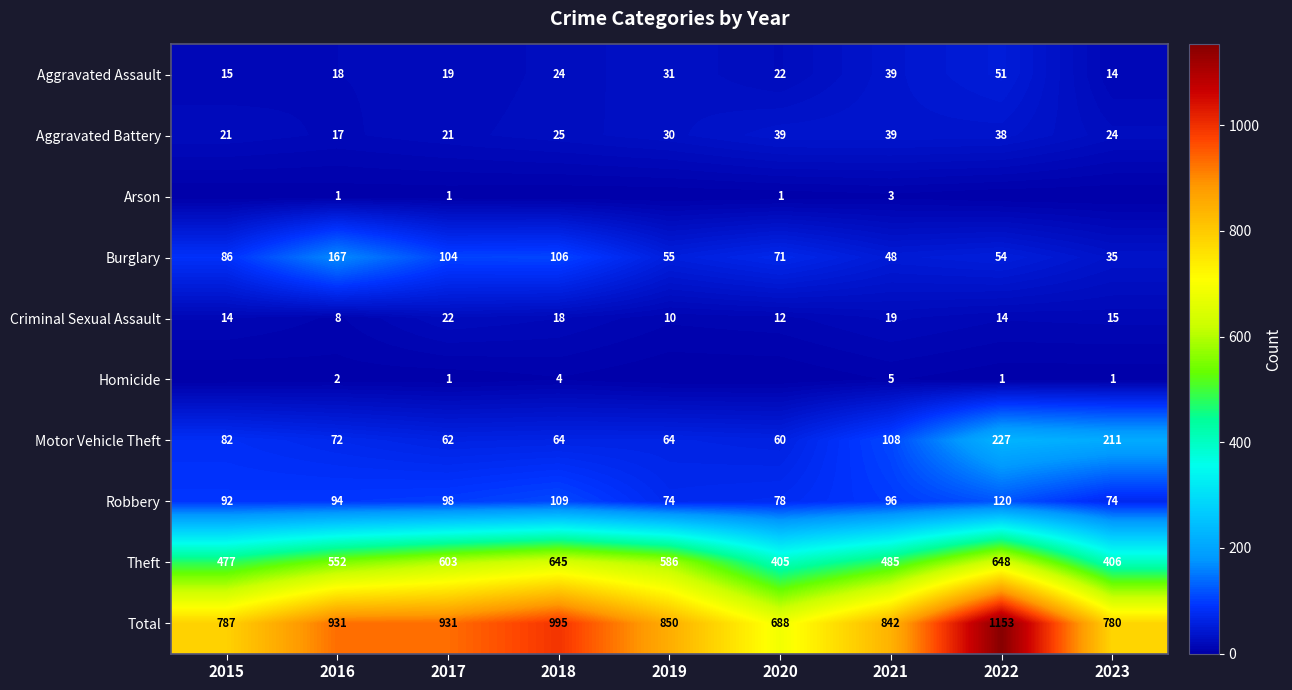

What is the sum of all Total values?

7957